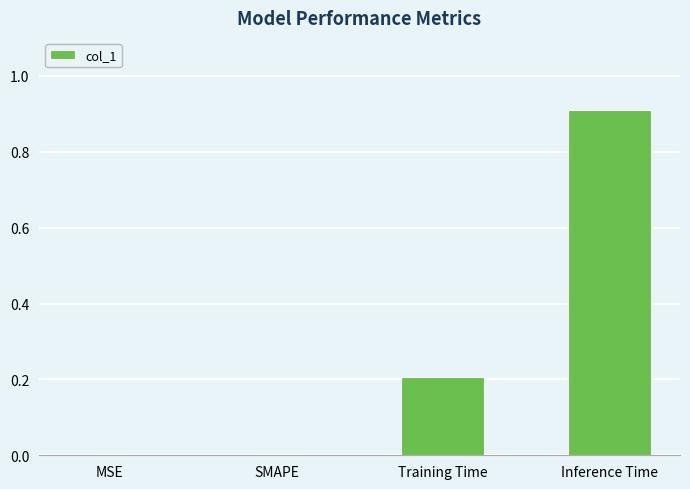

True or false: the data shows 0.0 at SMAPE.

True